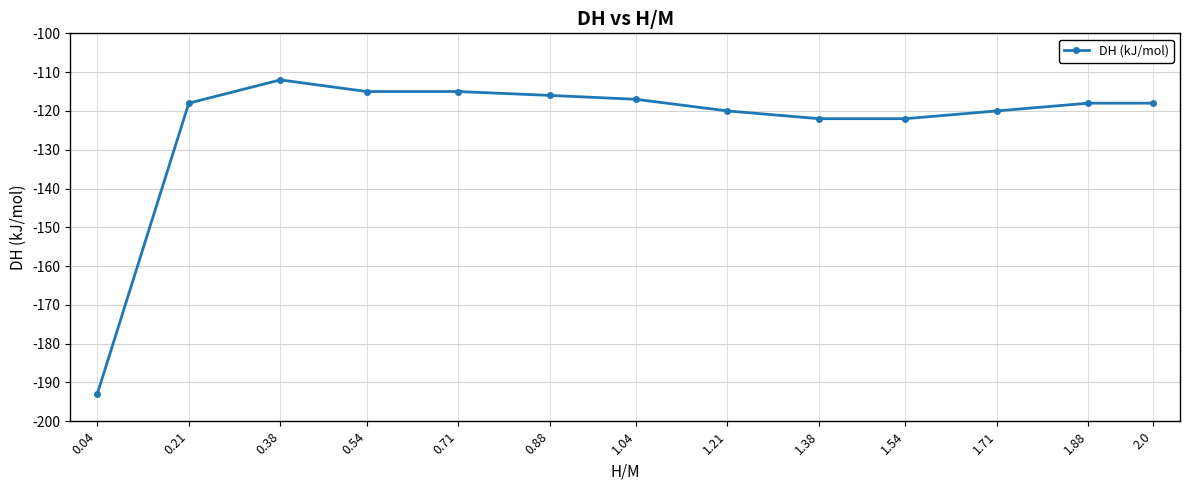

How many data points does each series have?

13